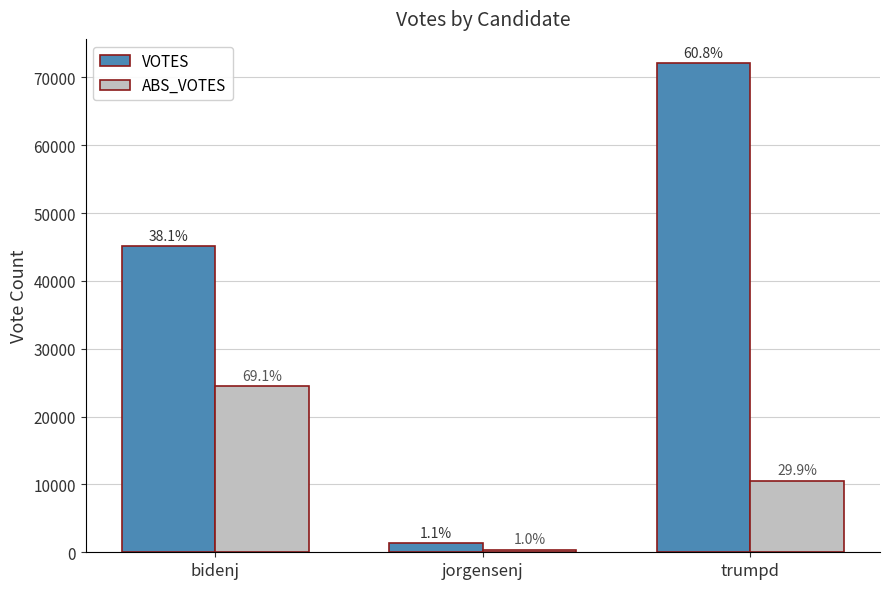

The value of ABS_VOTES at jorgensenj is 371. True or false?

True